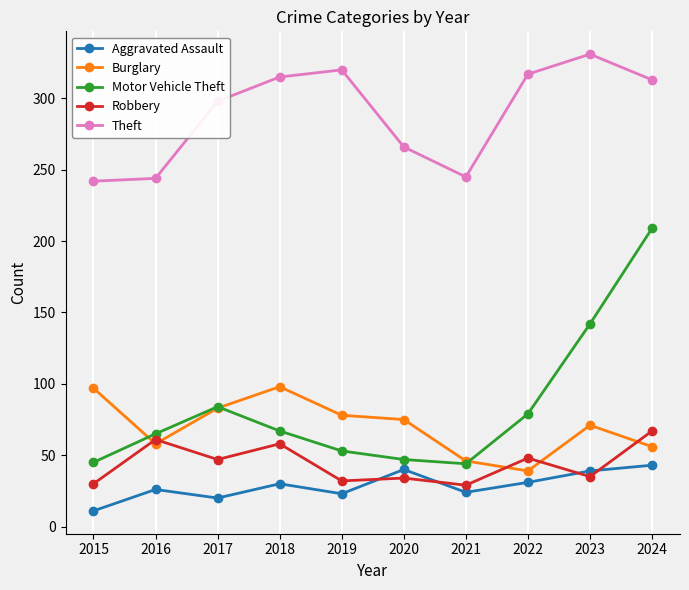

Read the Burglary value at 2016.

58